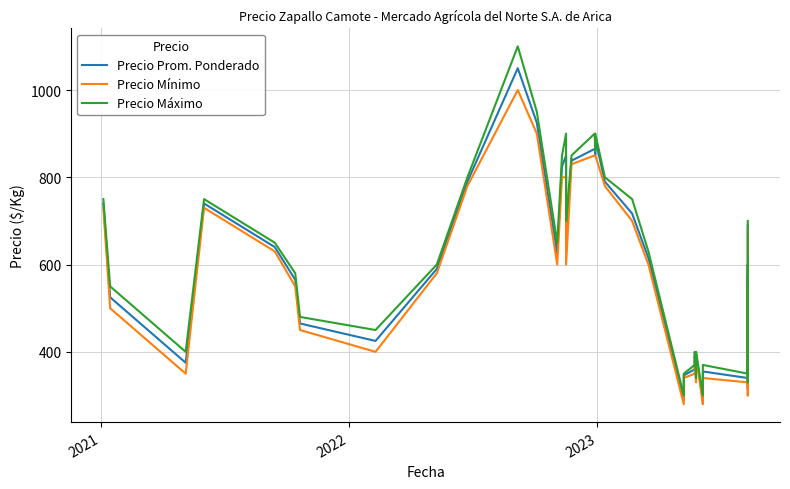

What is the smallest value displayed?

280